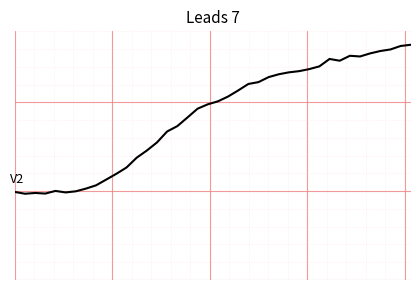

Does the chart display data point markers on the line(s)?

No